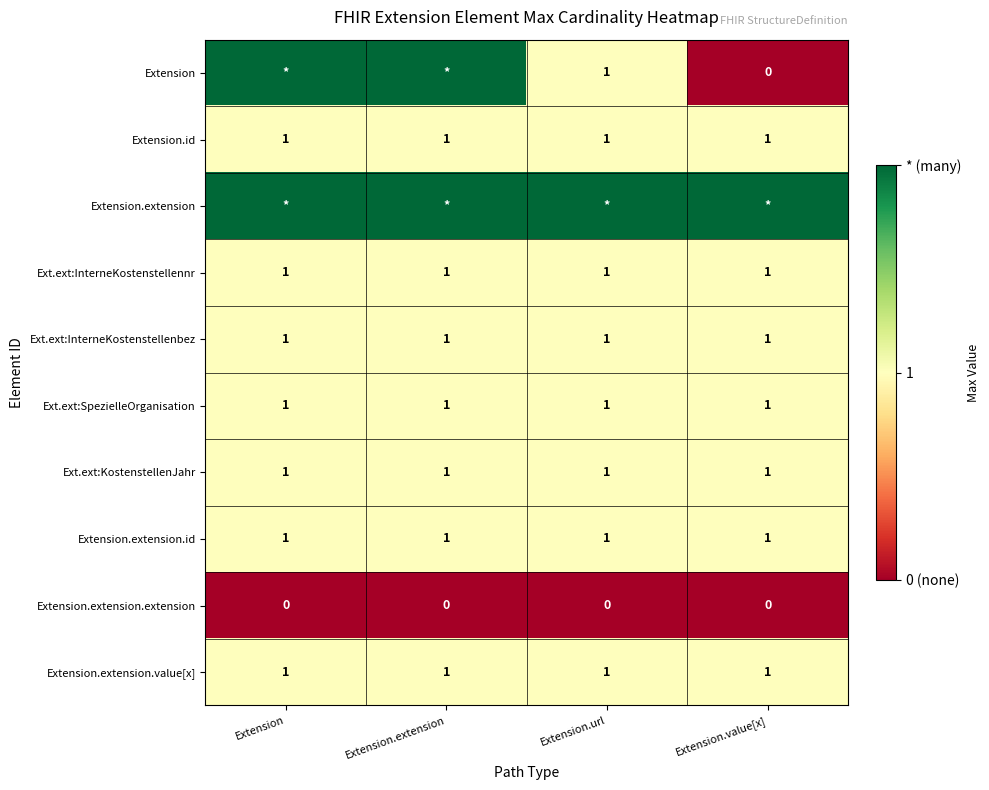

At how many categories does at least one series exceed 1?

4